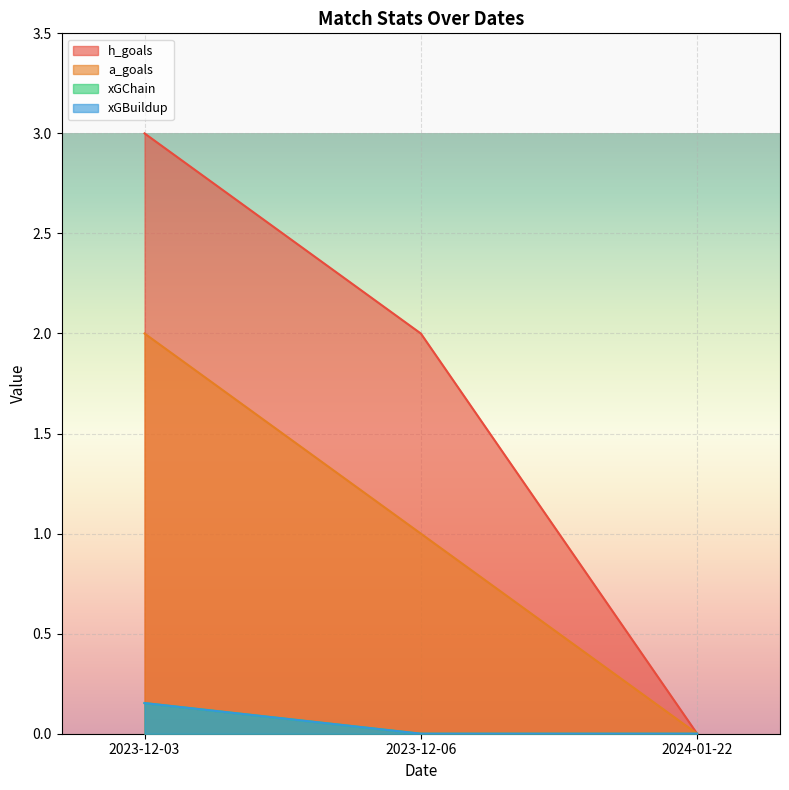

How many positive values does the h_goals series have?

2